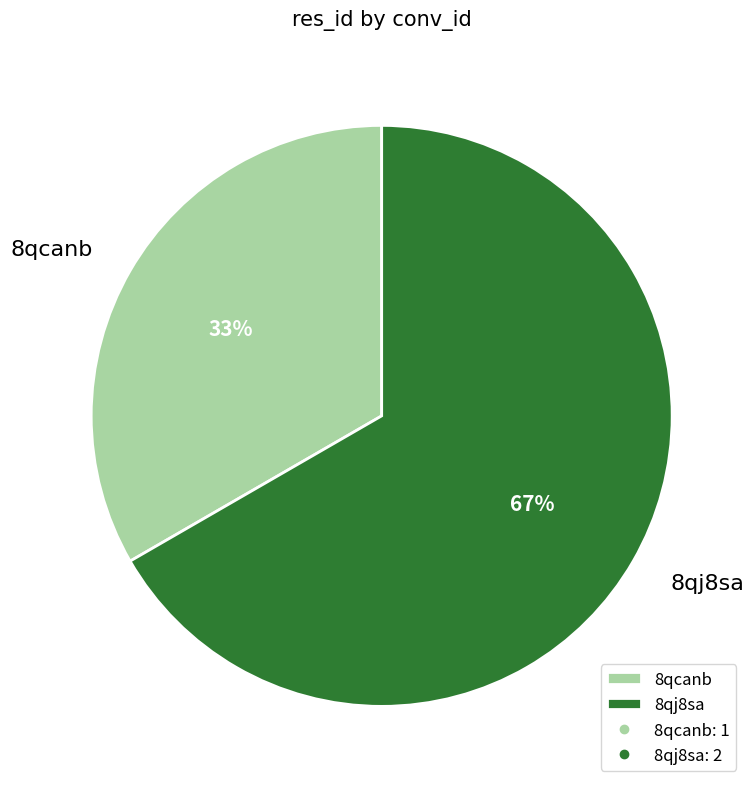

Combined, do 8qcanb and 8qj8sa account for over 50%?

Yes